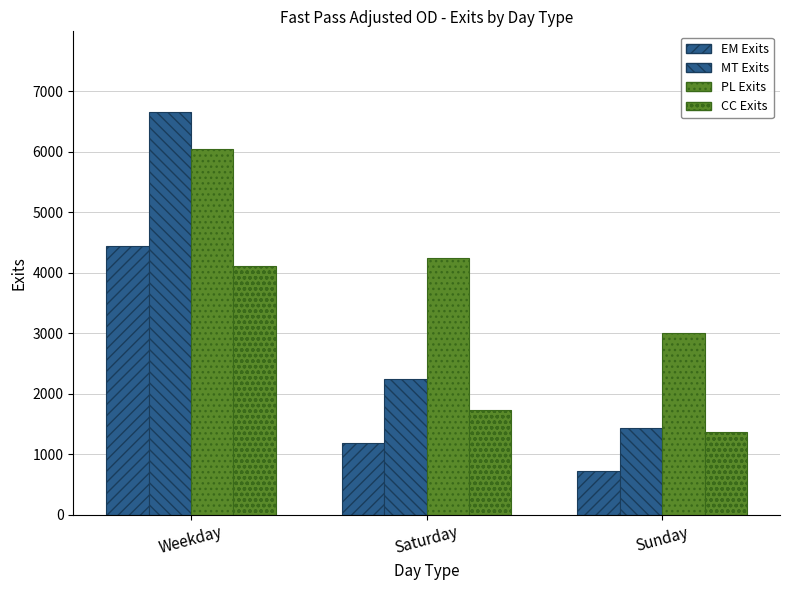

True or false: MT Exits has a value of 6656.4 at Weekday.

True